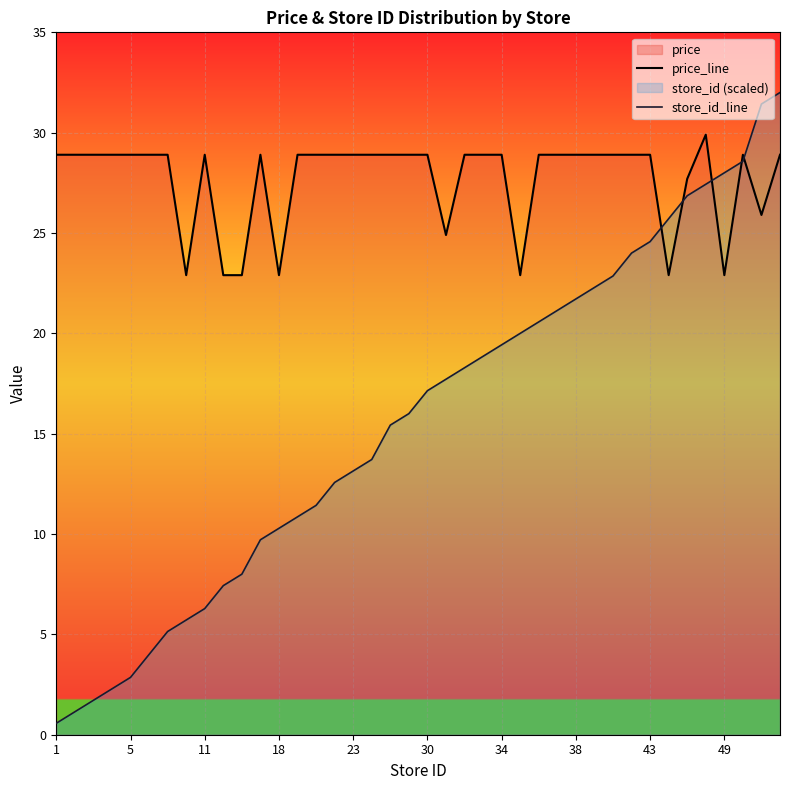

Which series has the widest spread of values?

store_id_line